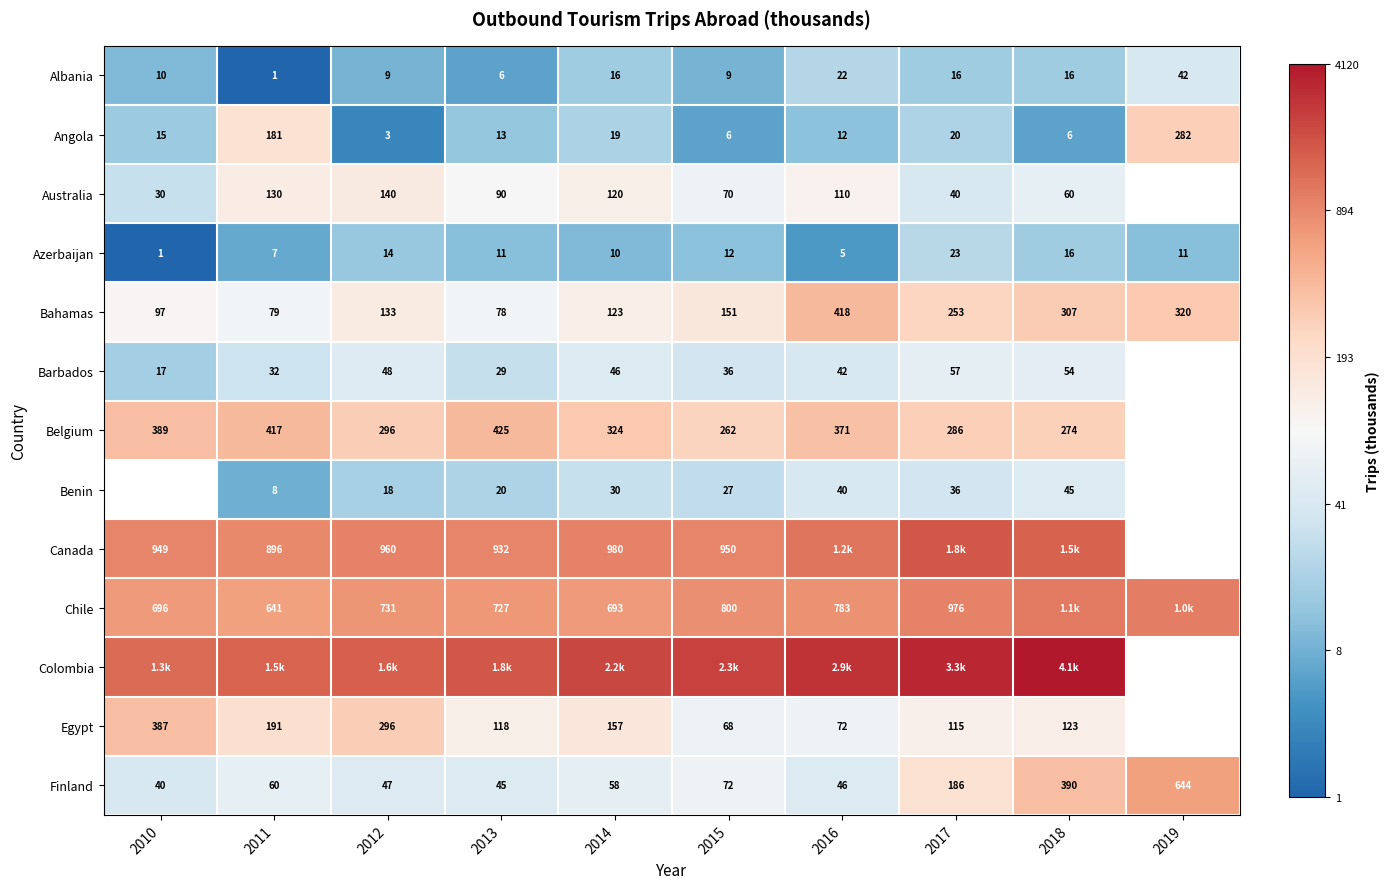

Count the number of data series in this chart.

13